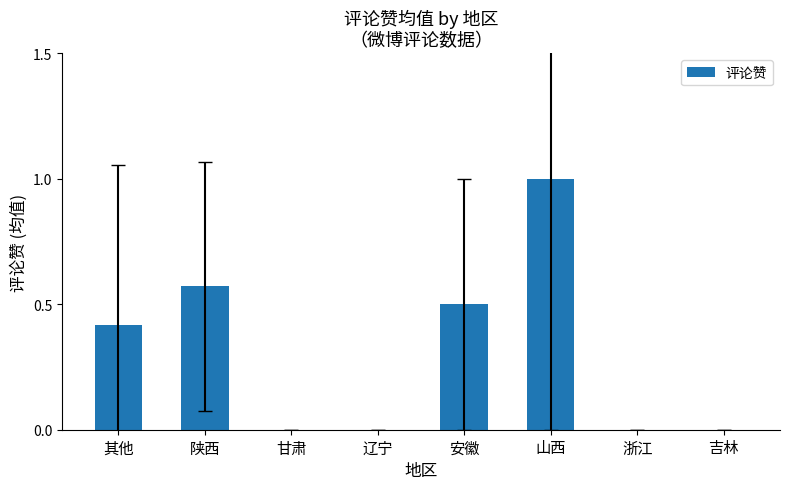

Count the number of categories in the chart.

8